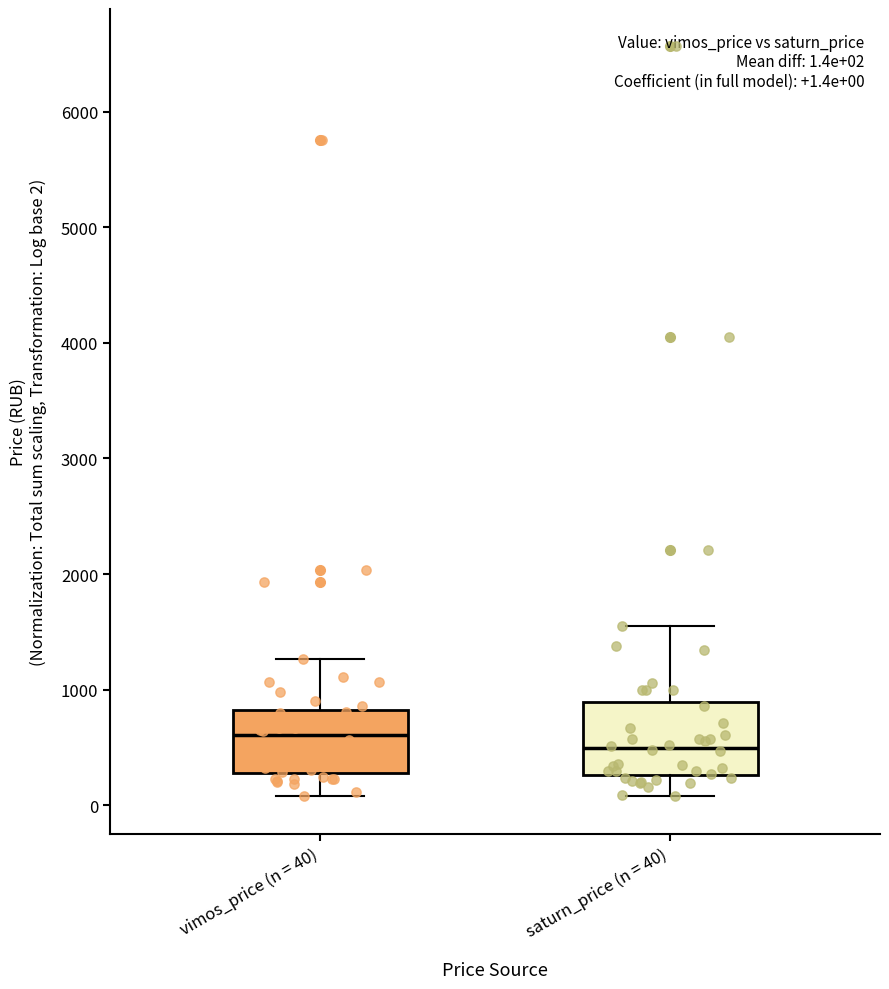

Which box has the highest median line?

vimos_price (n = 40)